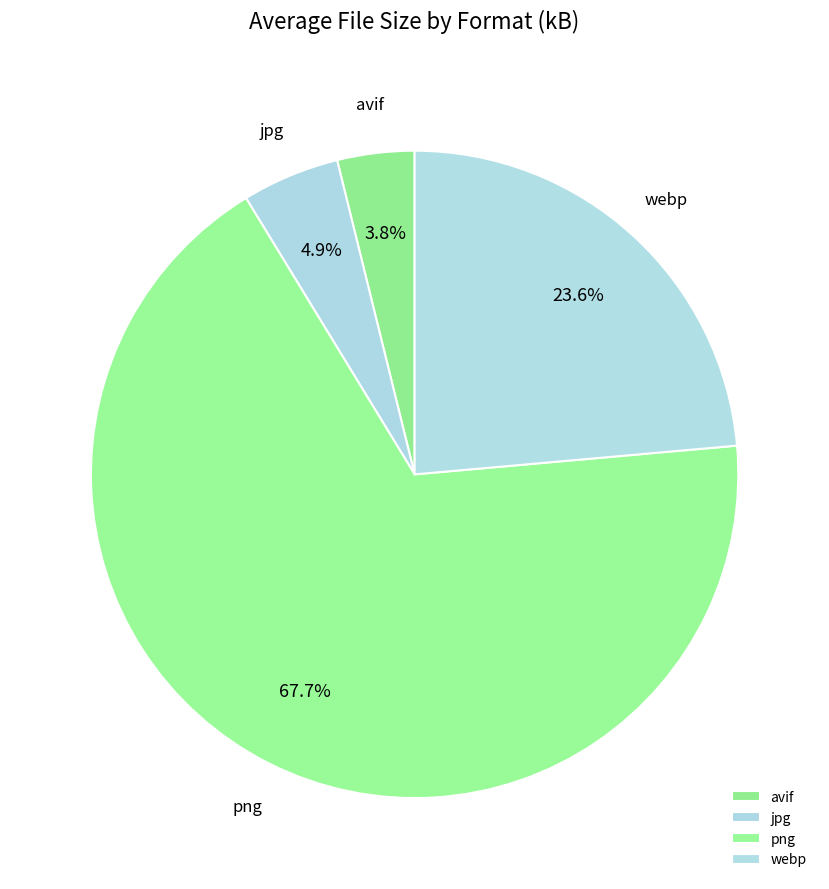

To the nearest percent, what is the difference between the png and jpg slice percentages?

63%